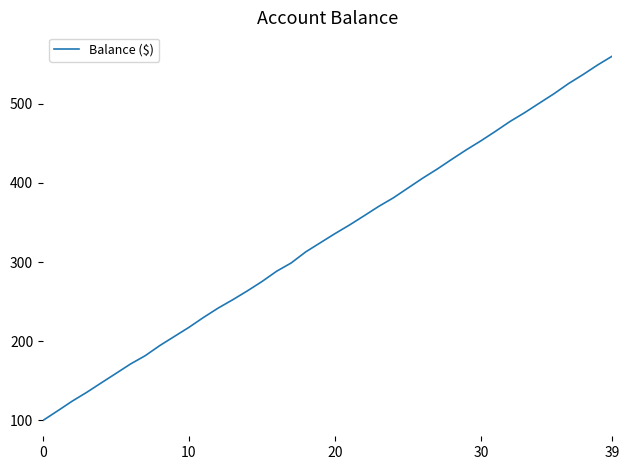

What is the greatest value displayed?

560.0